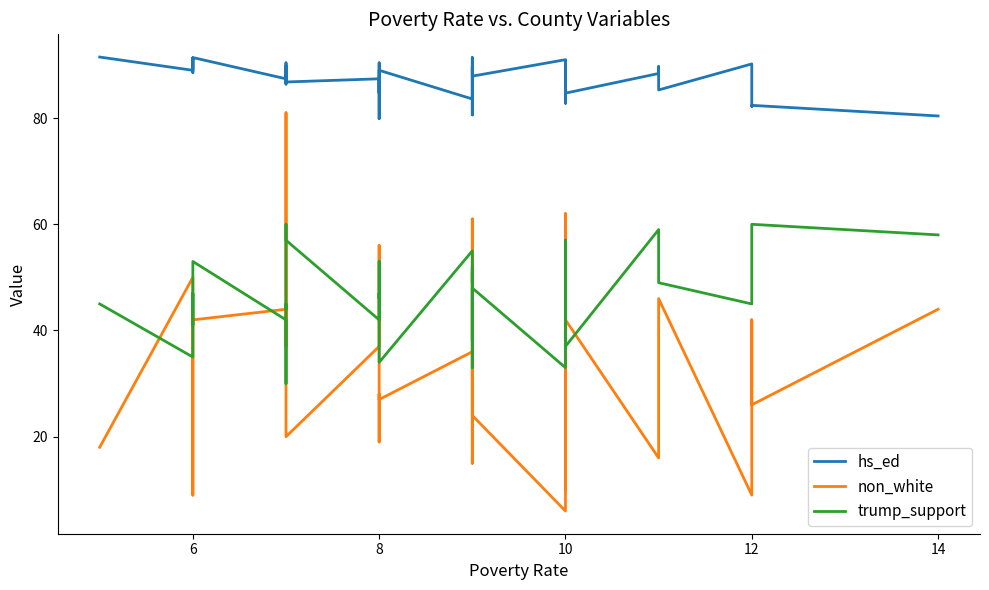

What are all the series names shown in the legend?

hs_ed, non_white, trump_support